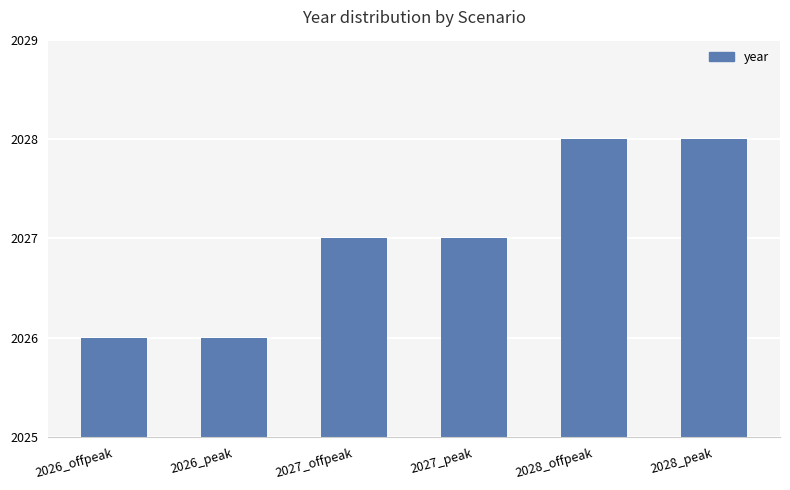

Is it true that the value at 2026_peak is 2766?

False